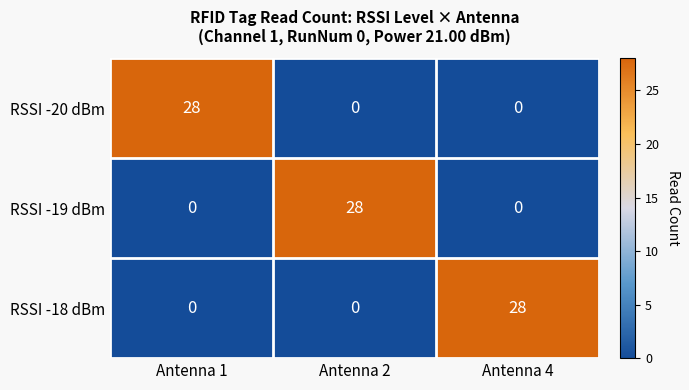

What is the maximum value shown in the chart?

28